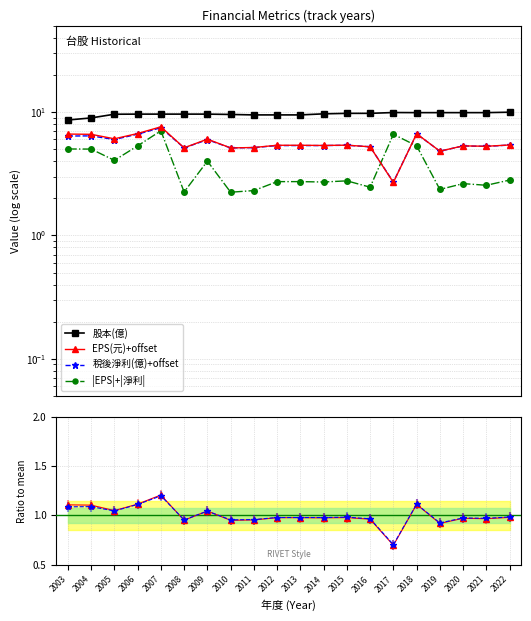

At which category is the sum across all series the highest?

2007